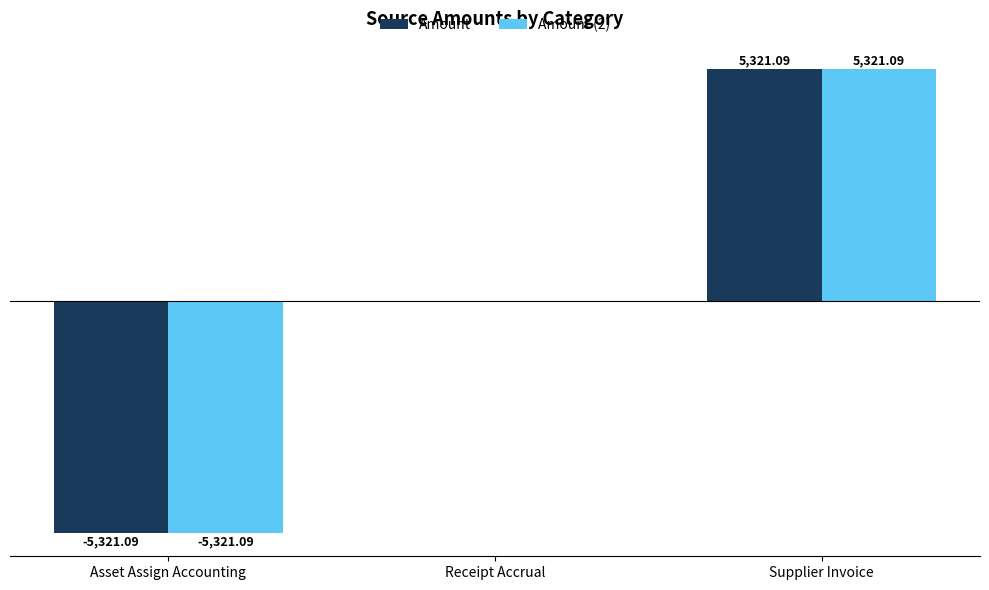

Where is Amount nearest to the value 0?

Receipt Accrual